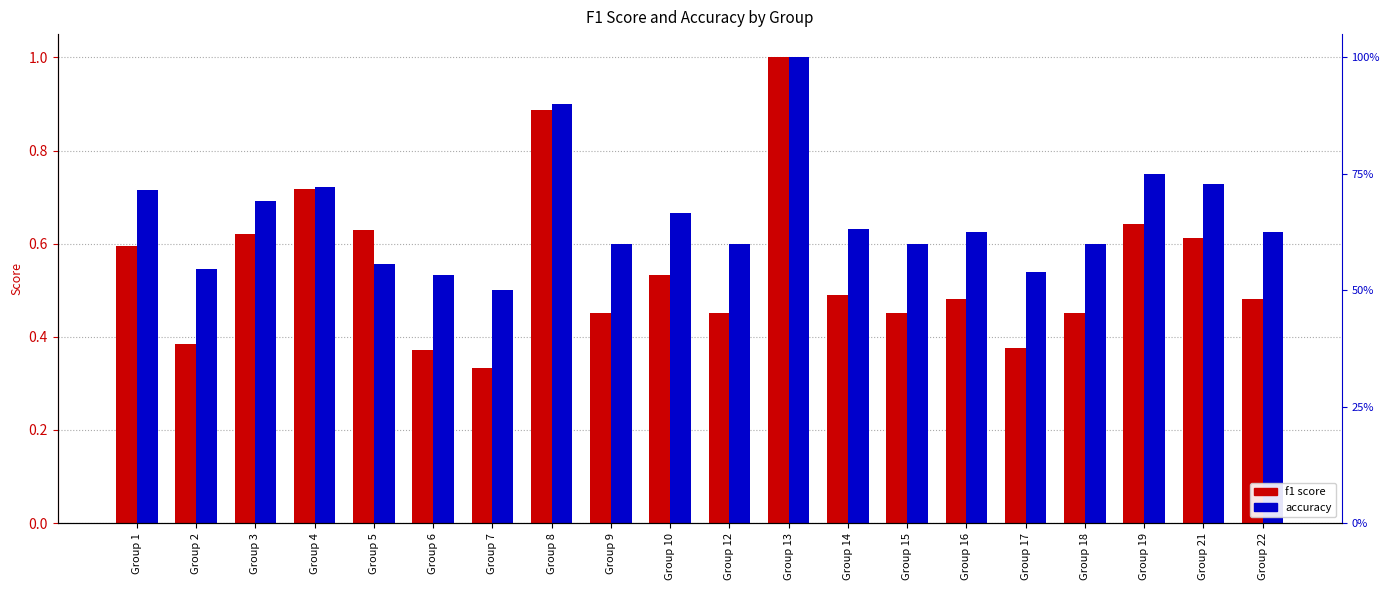

What is the difference between the maximum and minimum values in the f1 series?

0.7